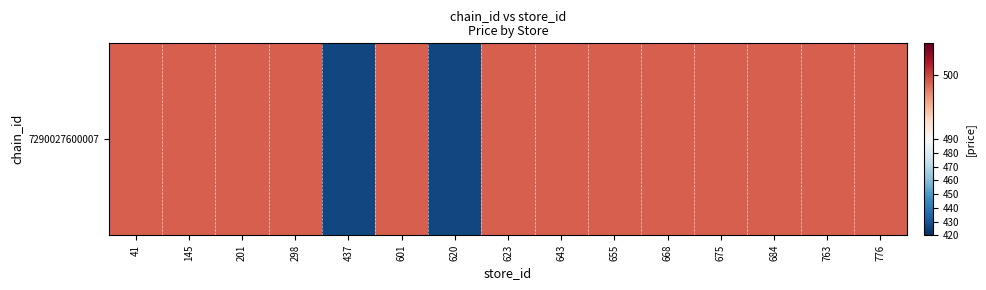

What is the difference between the maximum and minimum values?

72.5